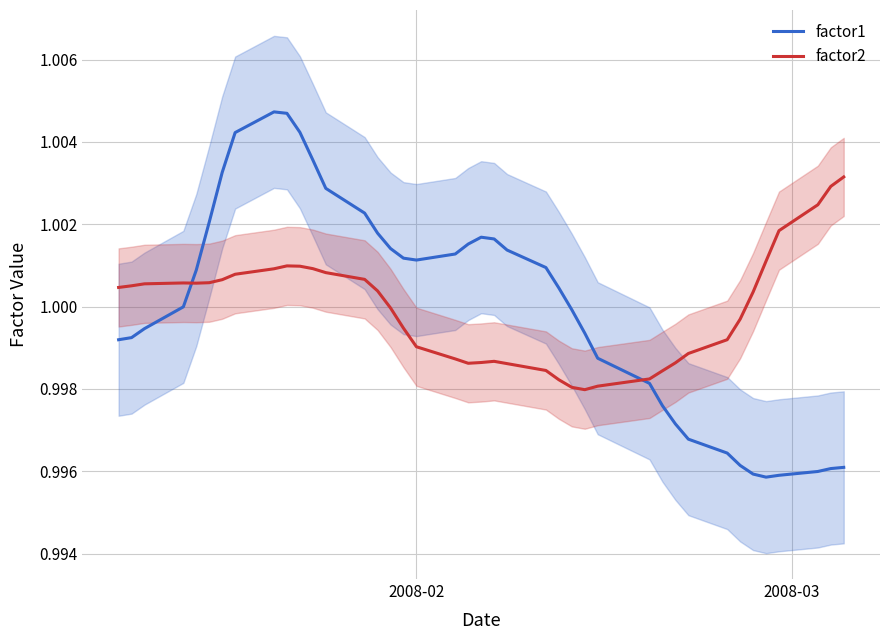

True or false: factor2 has more than 2 interior local peaks.

True